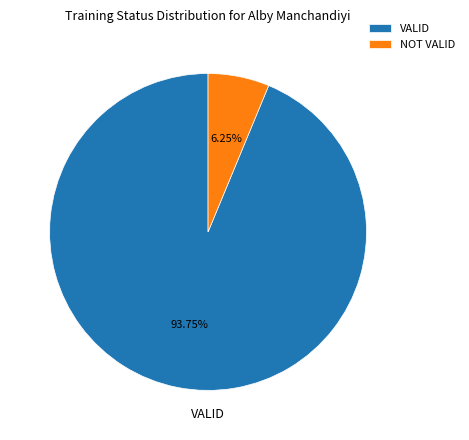

Does any single category account for the majority?

Yes